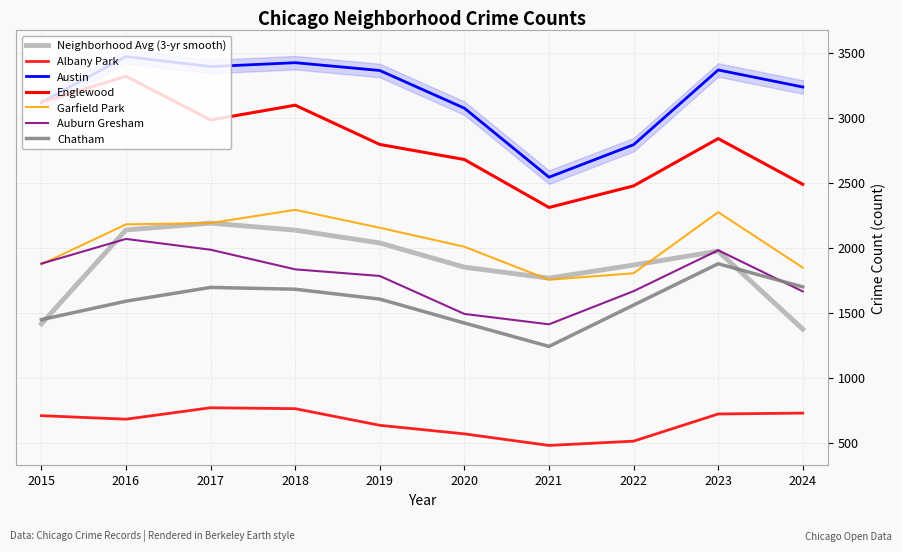

True or false: Englewood has a value of 1847 at 2018.

False